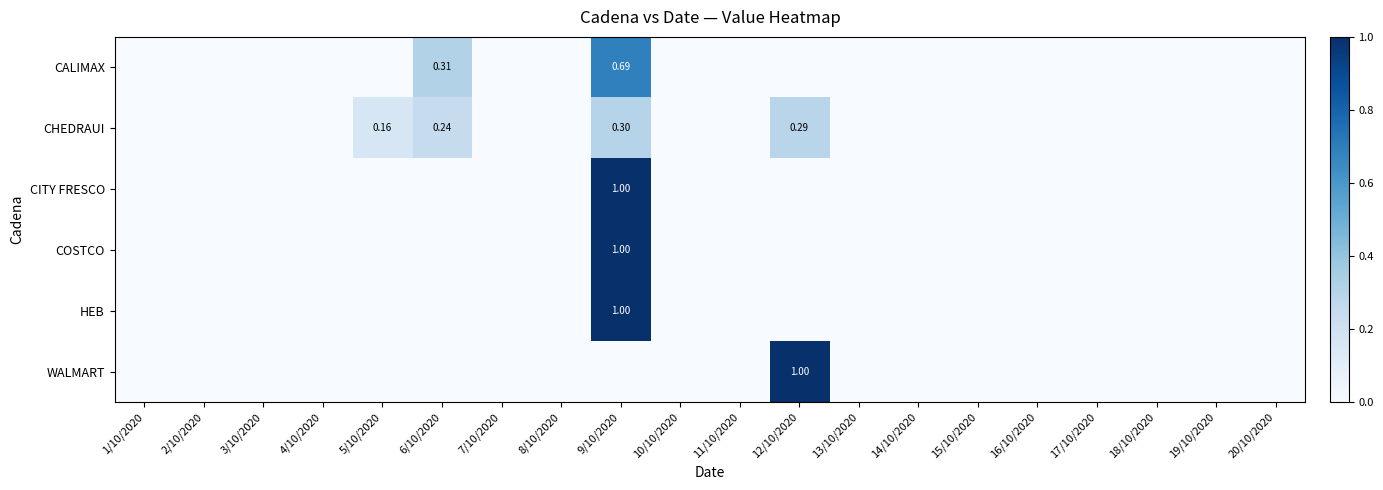

Which series has the largest range (max minus min)?

CITY FRESCO